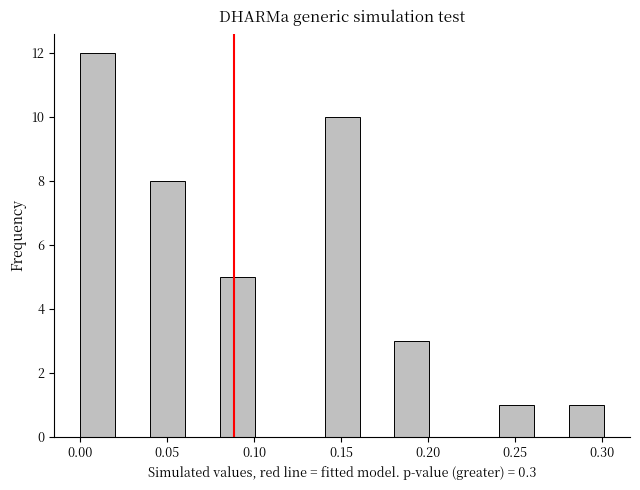

Over which range of the x-axis is the bar tallest?

0.00 to 0.02